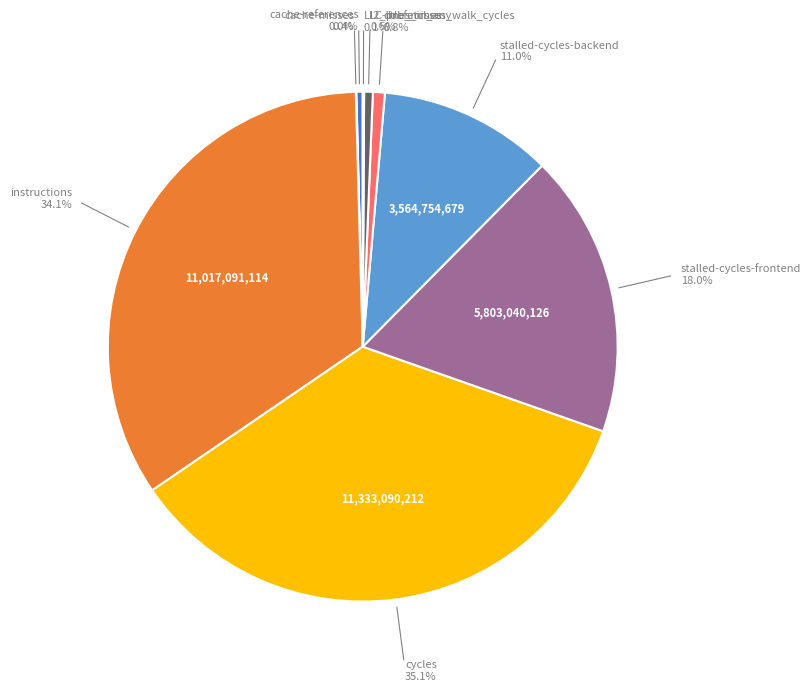

Is there a majority slice in this chart?

No